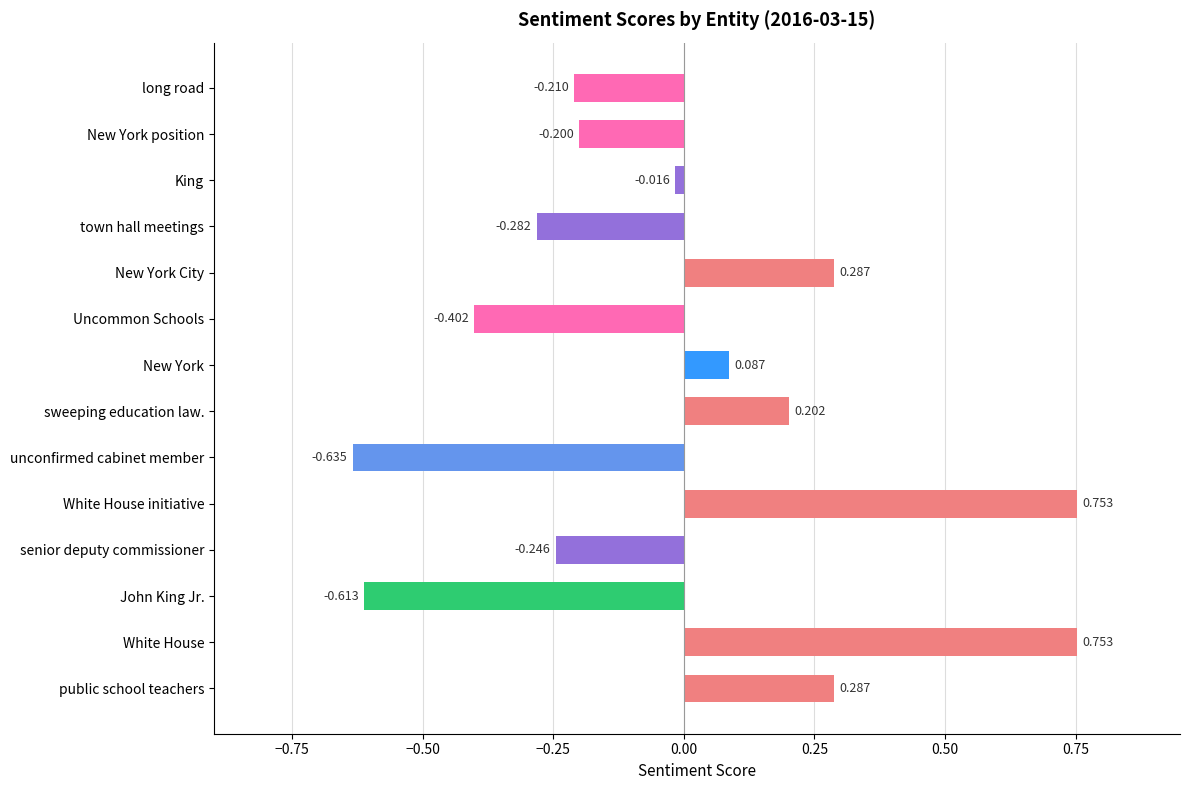

Which category has the lowest value across all series?

unconfirmed cabinet member